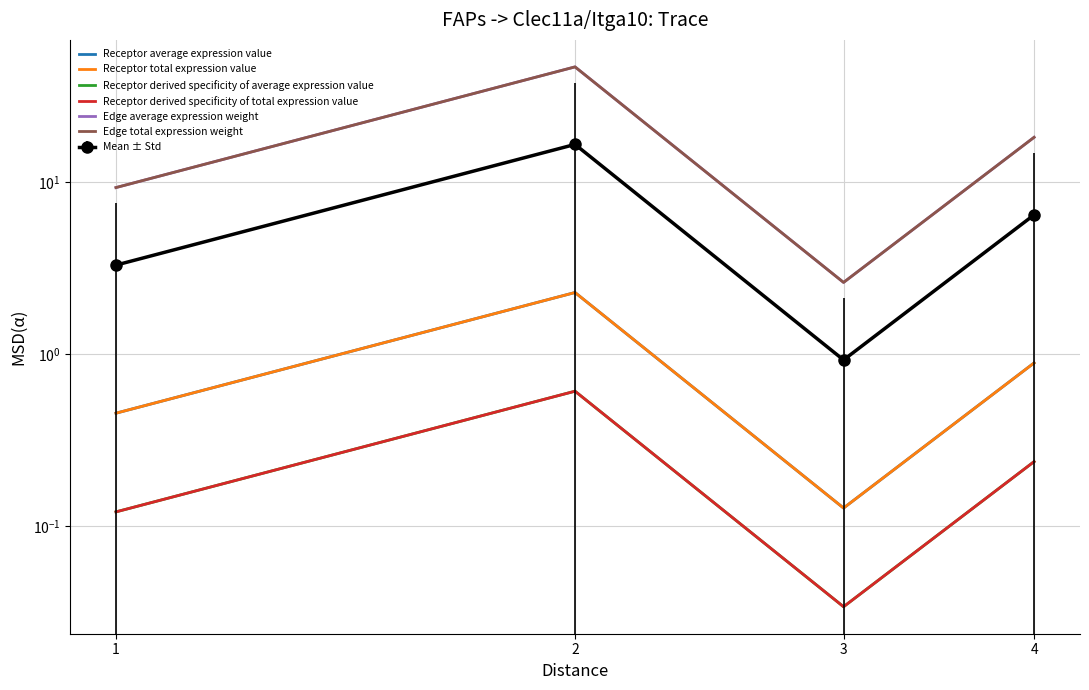

Reading left to right, what are all the values shown in this chart?

Receptor average expression value: 1=0.5	2=2.3	3=0.1	4=0.9
Receptor total expression value: 1=0.5	2=2.3	3=0.1	4=0.9
Receptor derived specificity of average expression value: 1=0.1	2=0.6	3=0.0	4=0.2
Receptor derived specificity of total expression value: 1=0.1	2=0.6	3=0.0	4=0.2
Edge average expression weight: 1=9.3	2=46.9	3=2.6	4=18.3
Edge total expression weight: 1=9.3	2=46.9	3=2.6	4=18.3